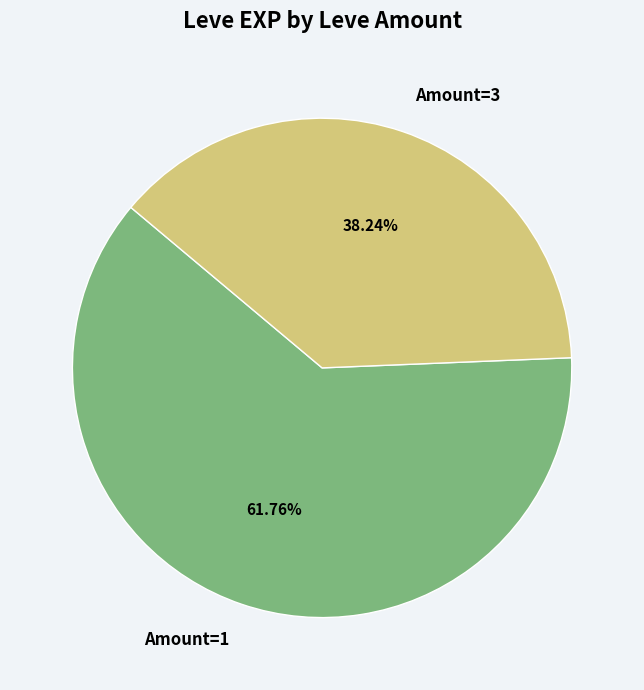

Does any single category account for the majority?

Yes